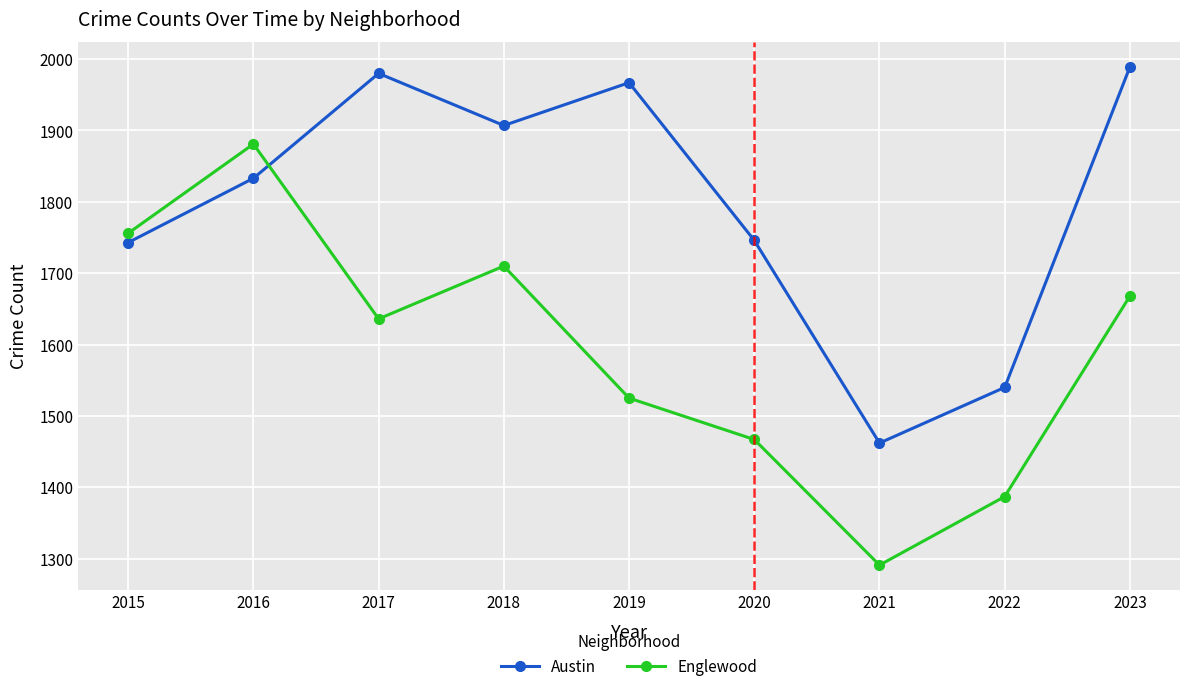

What value does the Austin series have at 2018, to the nearest 50?

1900